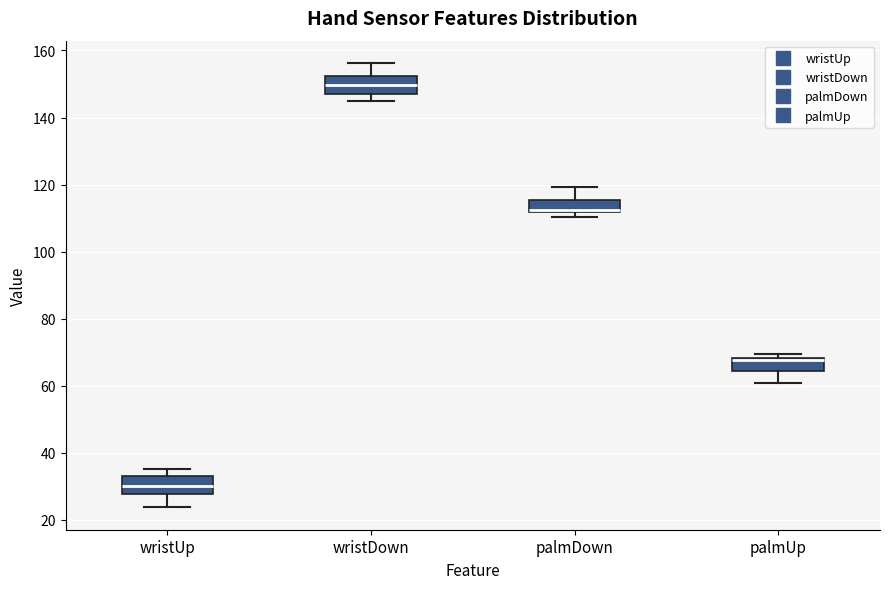

Where is the lower edge of the box for palmDown on the y-axis? The values are not printed on the chart, so give them approximately, as read against the axis.

112